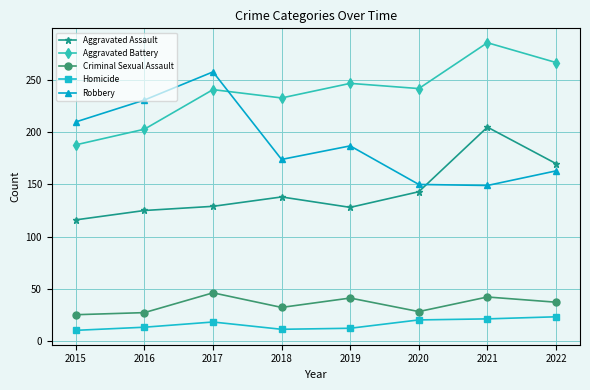

The Robbery series shows 174 at 2018. True or false?

True